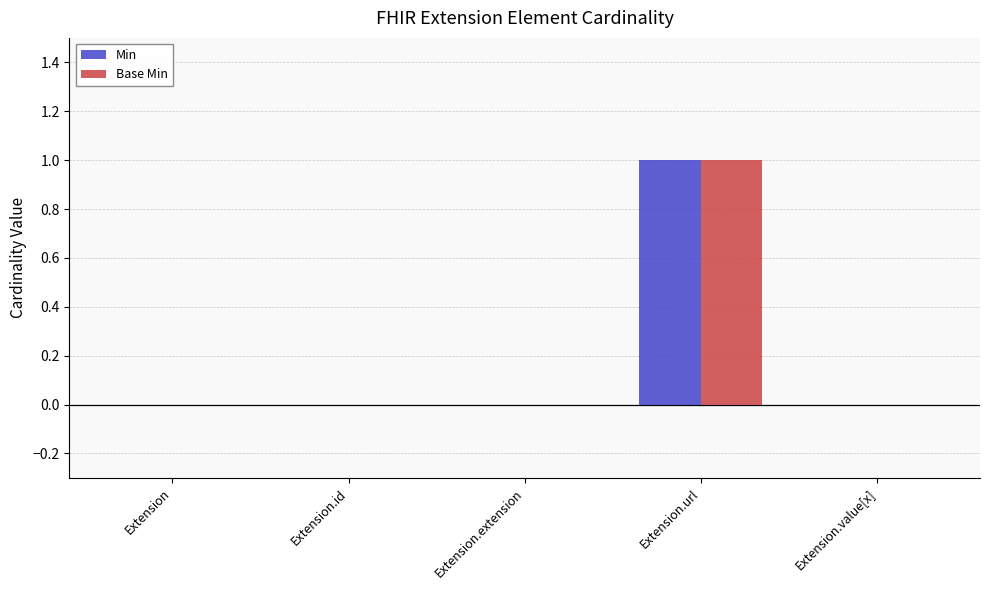

At which category does the chart reach its peak across all series?

Extension.url